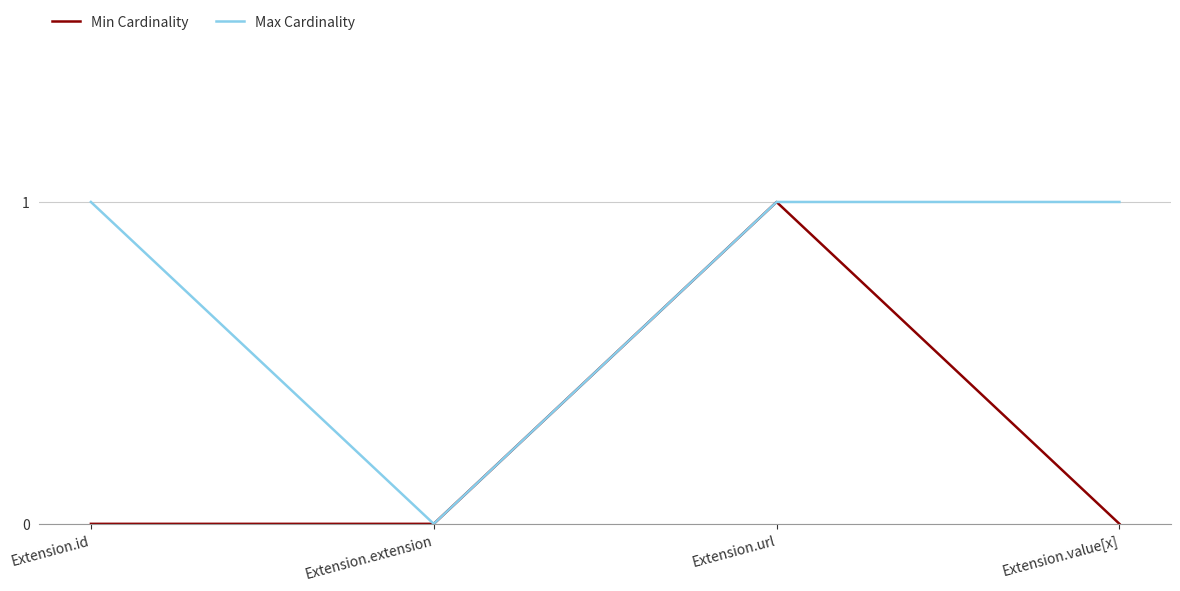

Is it true that Max Cardinality equals 1 at Extension.value[x]?

True